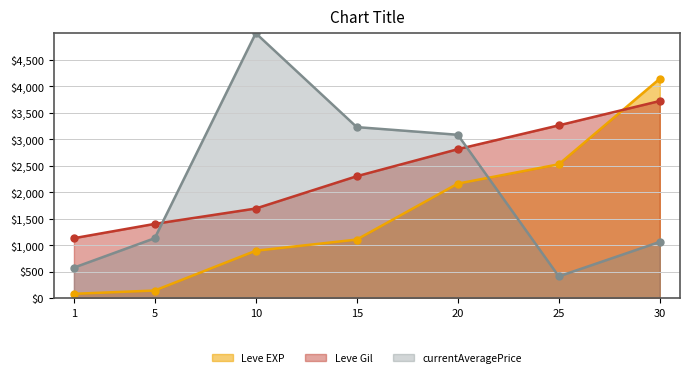

What is the value of the currentAveragePrice point at the 3rd from the left?

5000.0